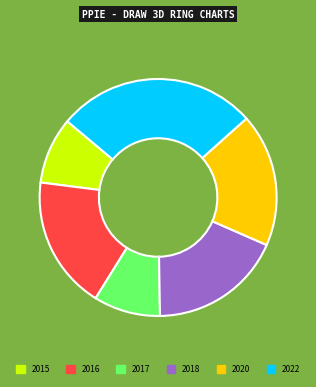

Approximately how many times larger is the value at 2018 compared to 2016?

1.0